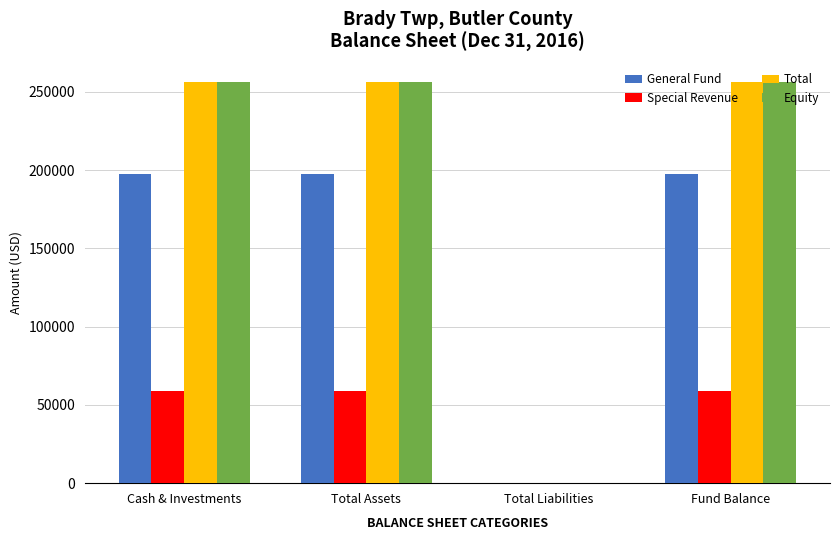

How many data points does each series have?

4